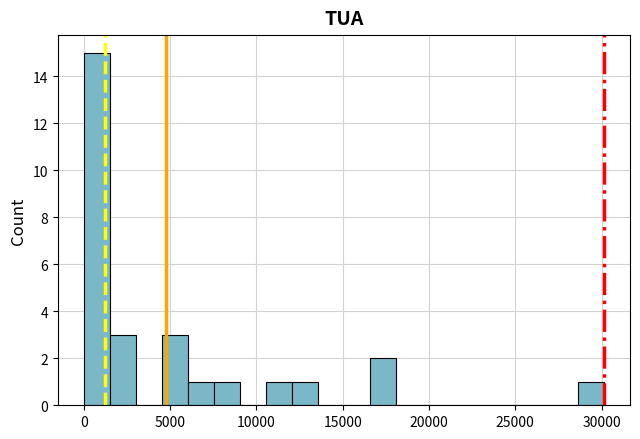

Read against the x-axis, roughly where is the centre of the tallest bar?

1000